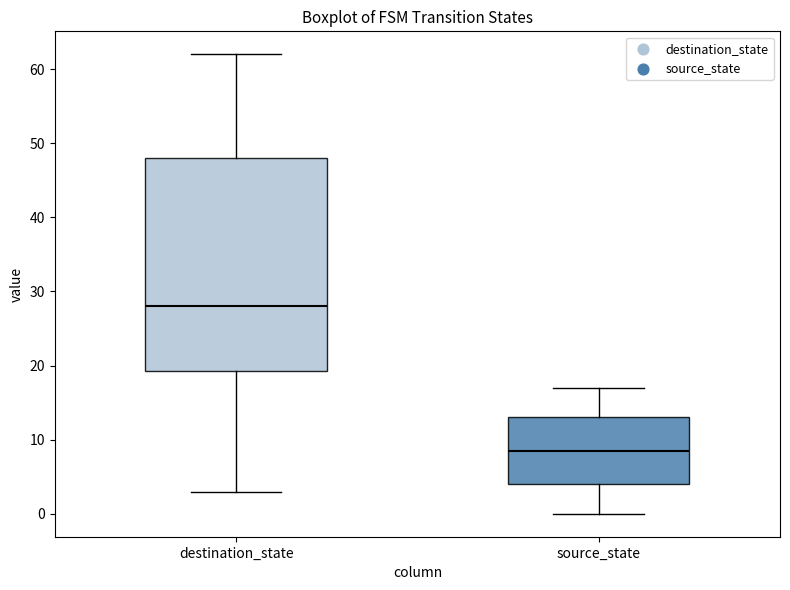

Reading left to right, transcribe this box plot: for each box, give where its median line is, the range the box spans, and where its two whiskers end, as read against the y-axis. The values are not printed on the chart, so give them approximately, as read against the axis.

destination_state: median 28, box 19 to 48, whiskers 3 to 62
source_state: median 9, box 4 to 13, whiskers 0 to 17